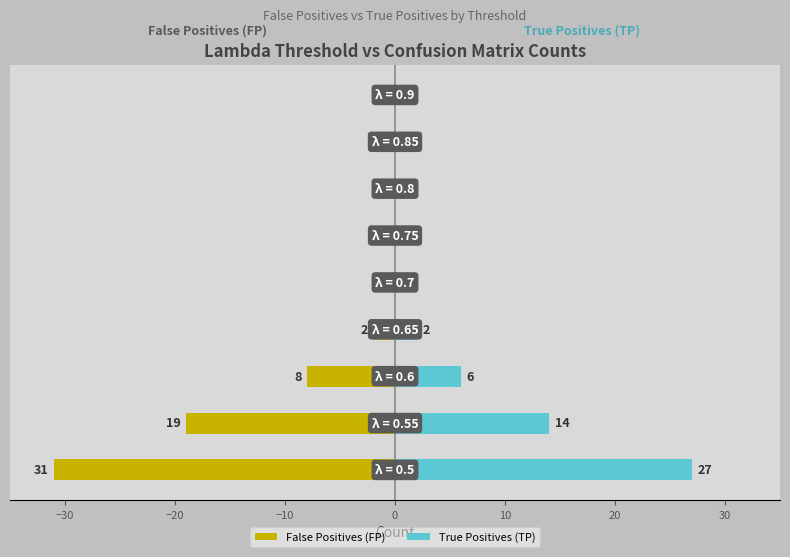

What position from the right is −10?

6